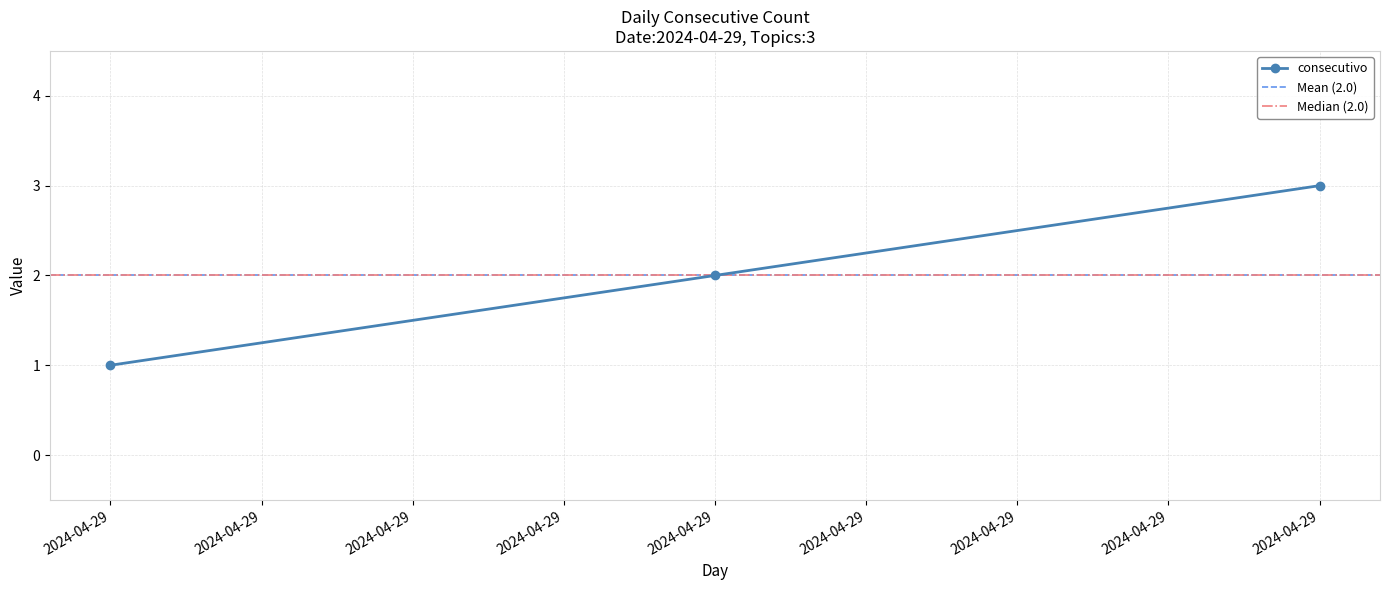

True or false: the data shows 2 at 2024-04-29.

False